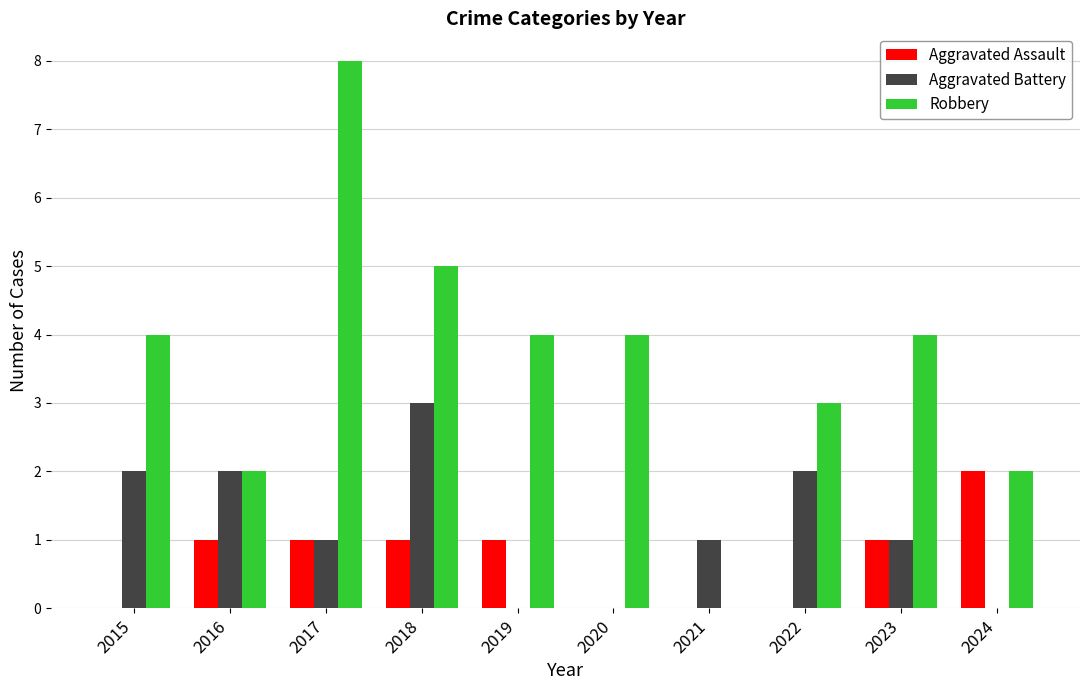

What value does the Robbery series have at 2015?

4